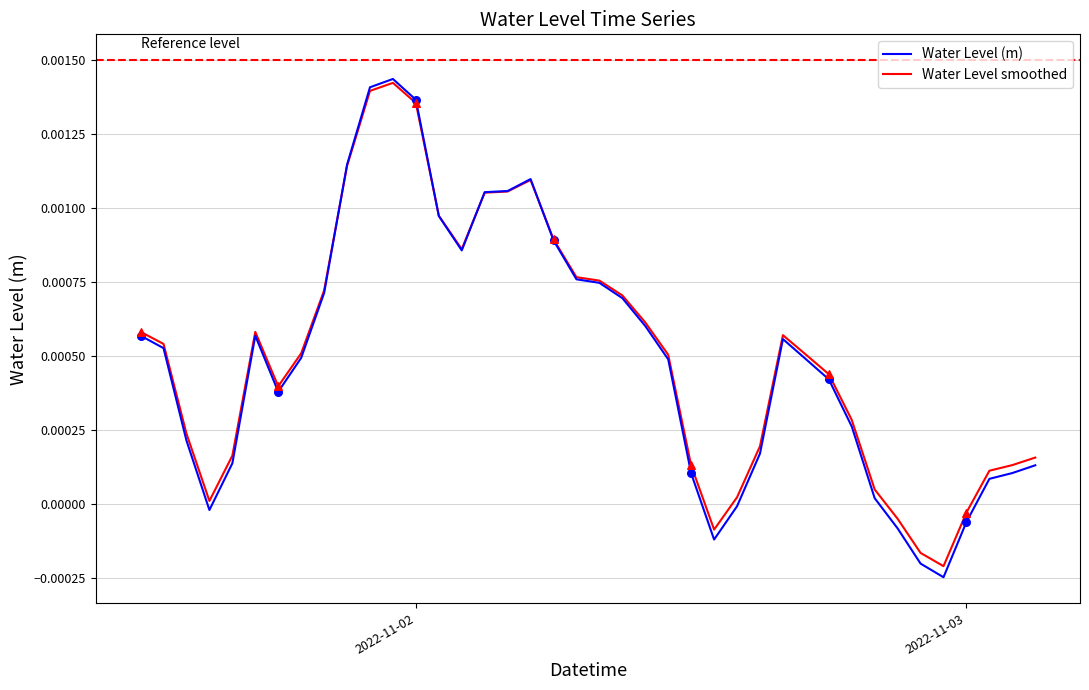

Which series has the largest range (max minus min)?

Water Level (m)